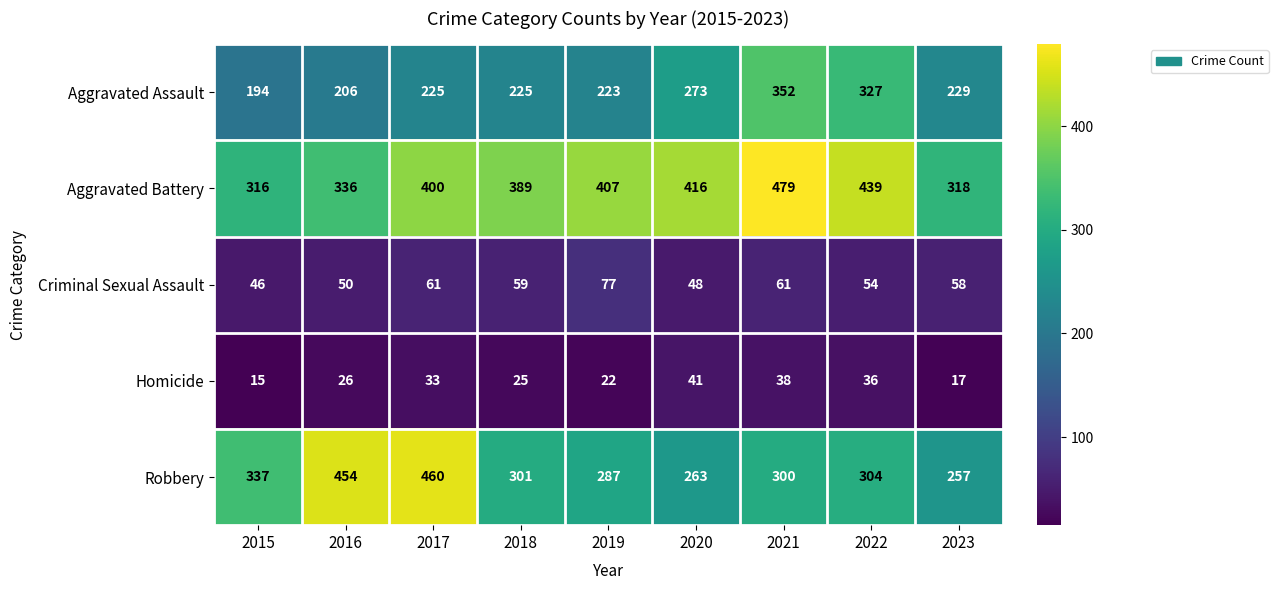

Rank the categories by Robbery value from highest to lowest.

2017, 2016, 2015, 2022, 2018, 2021, 2019, 2020, 2023